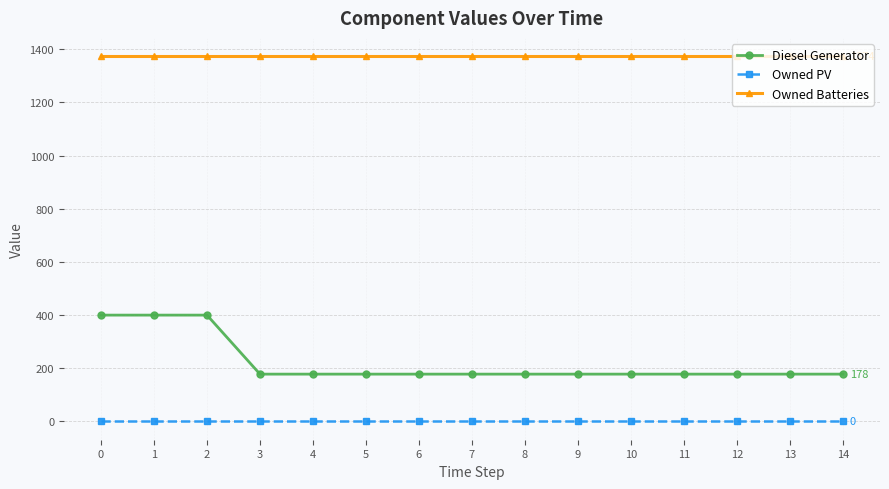

True or false: Owned Batteries and Owned PV intersect in this chart.

False